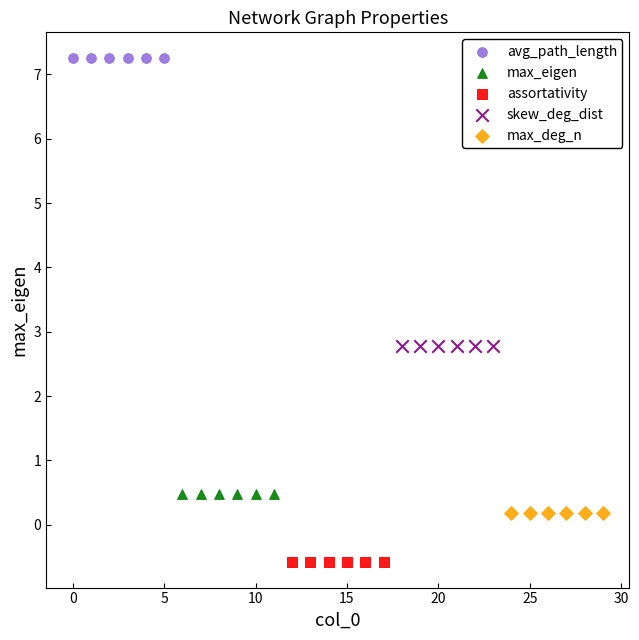

Which series contains the highest Y value?

avg_path_length